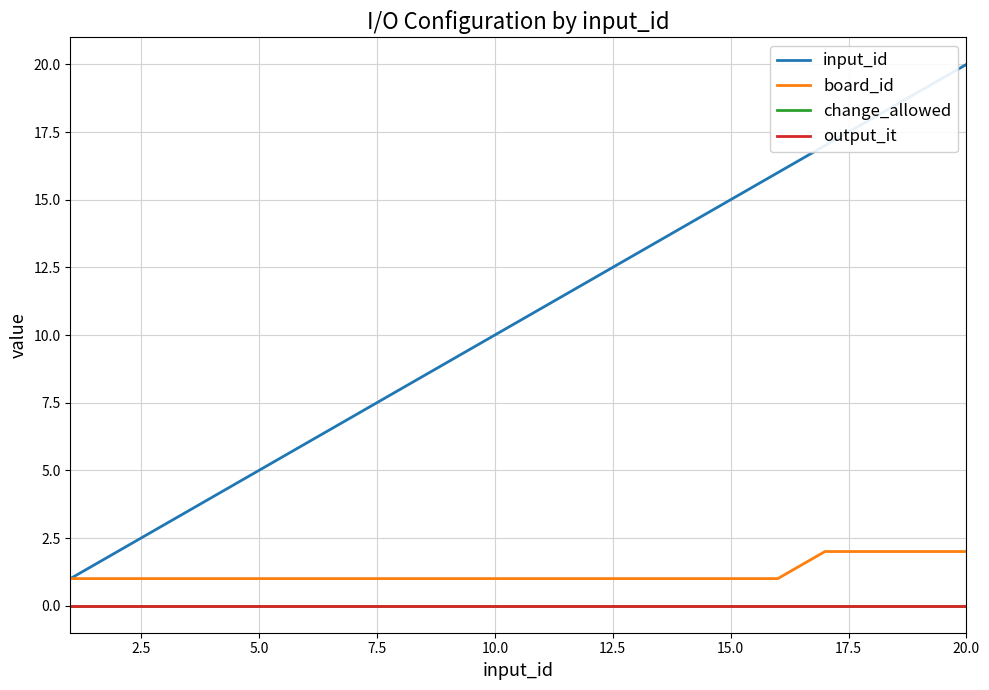

Is this an area chart (filled region under the line)?

No